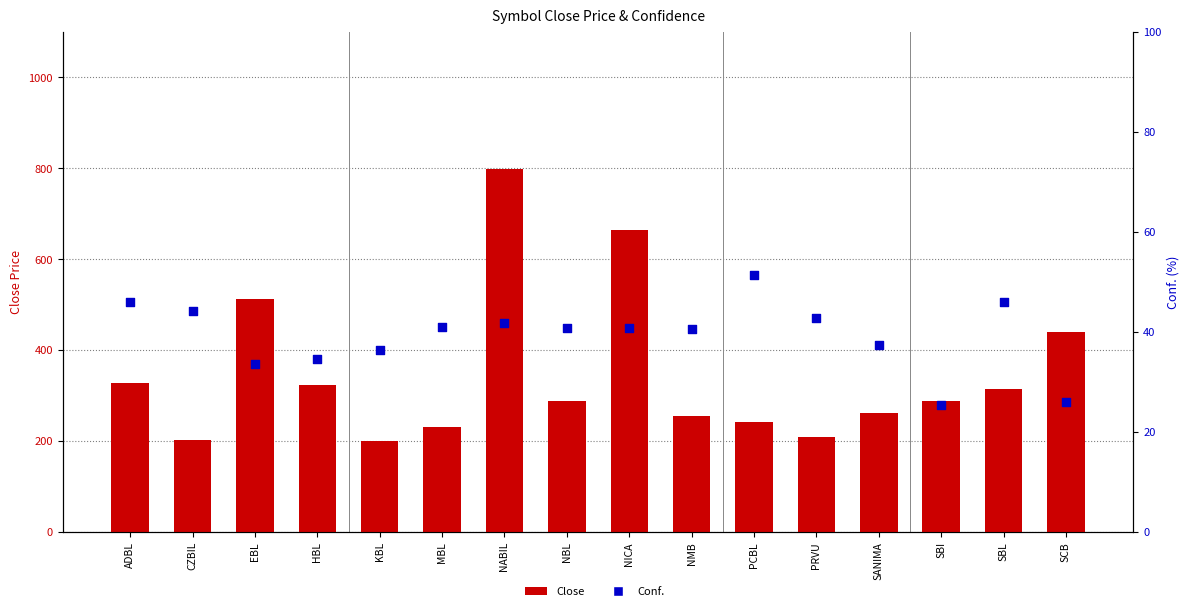

Which series has the widest spread of Y values?

Close